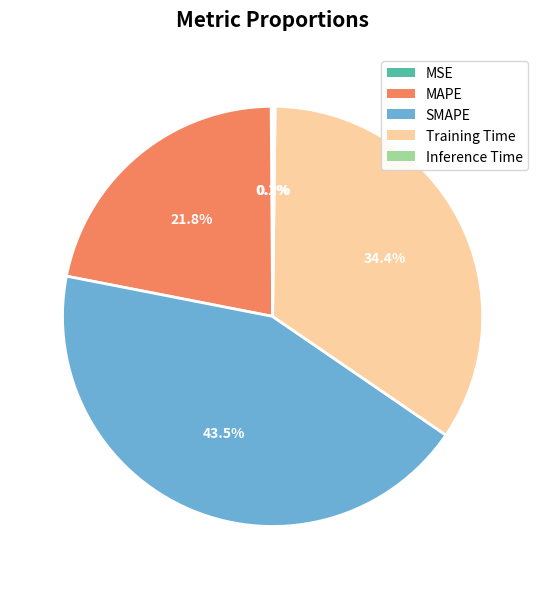

Is there any slice that represents more than half of the pie?

No